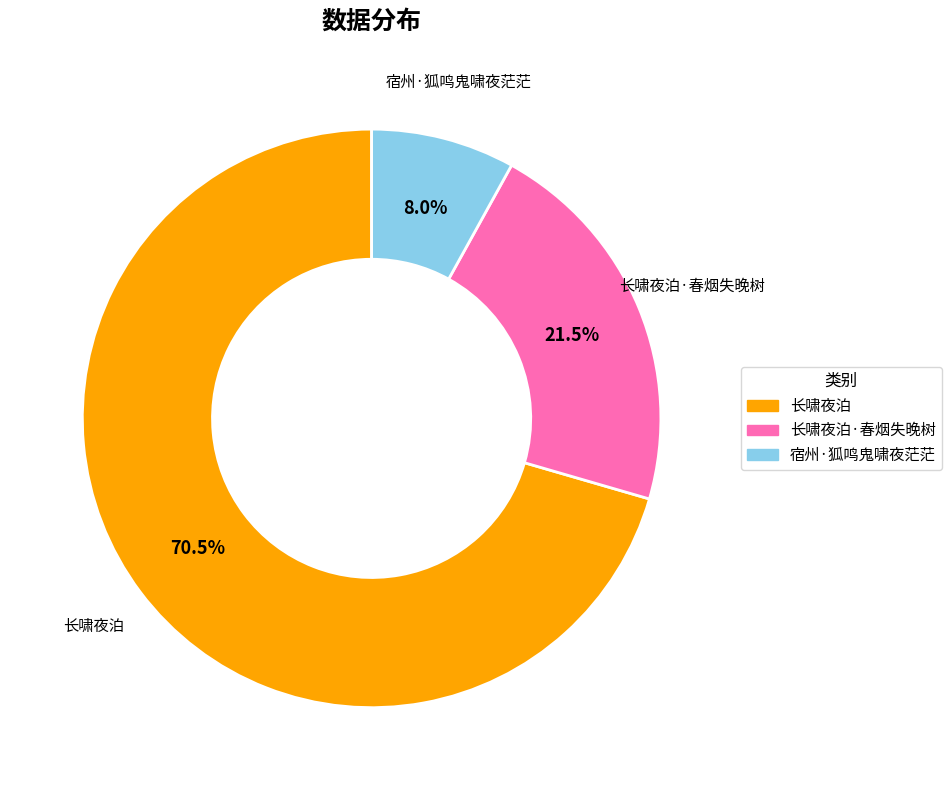

Is there any slice that represents more than half of the pie?

Yes